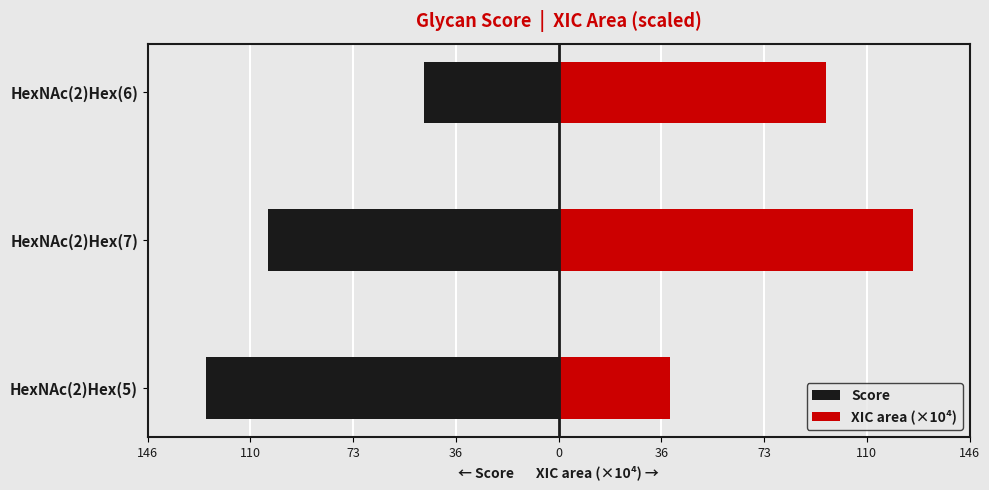

Rank the series by their maximum value, from lowest to highest.

Score, XIC area (×10⁴)